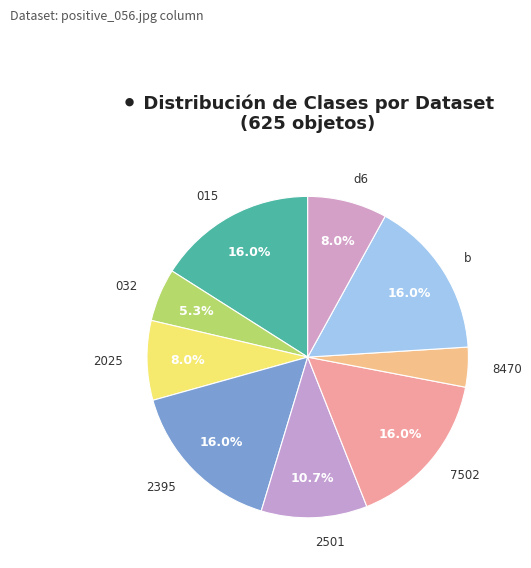

Between 2501 and b, which is larger?

b